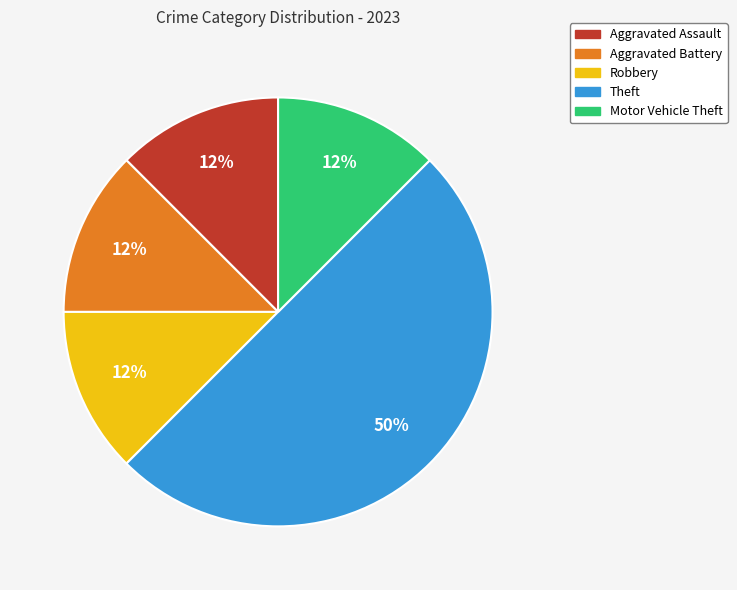

Which category has the biggest portion of the pie?

Theft